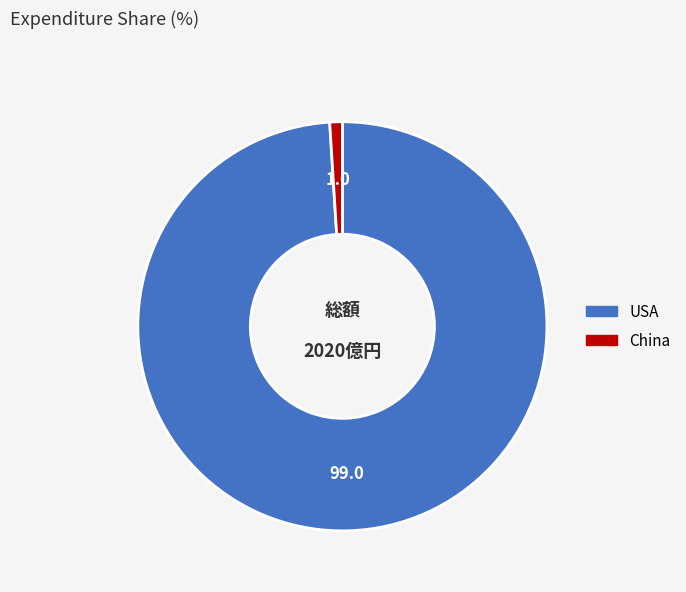

Is the sum of China and USA greater than half?

Yes